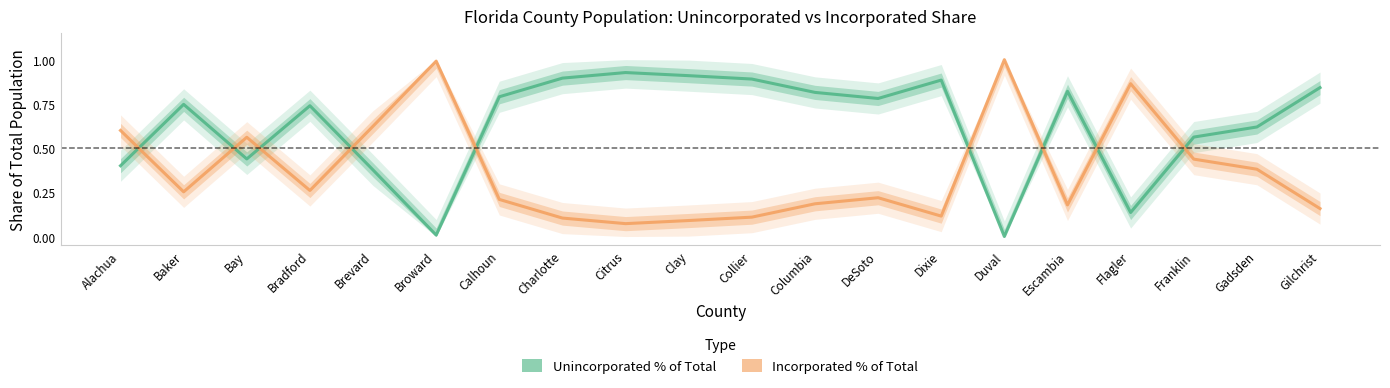

At how many categories does at least one series exceed 0?

20